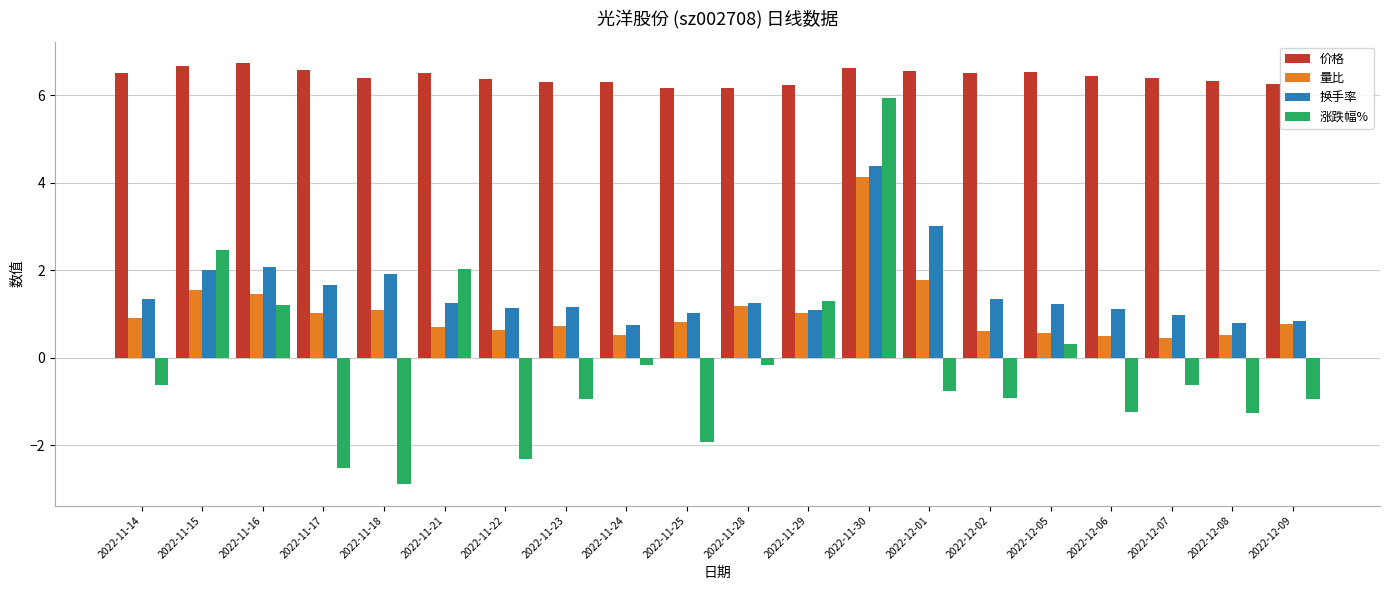

Which series has the largest total across all categories?

价格